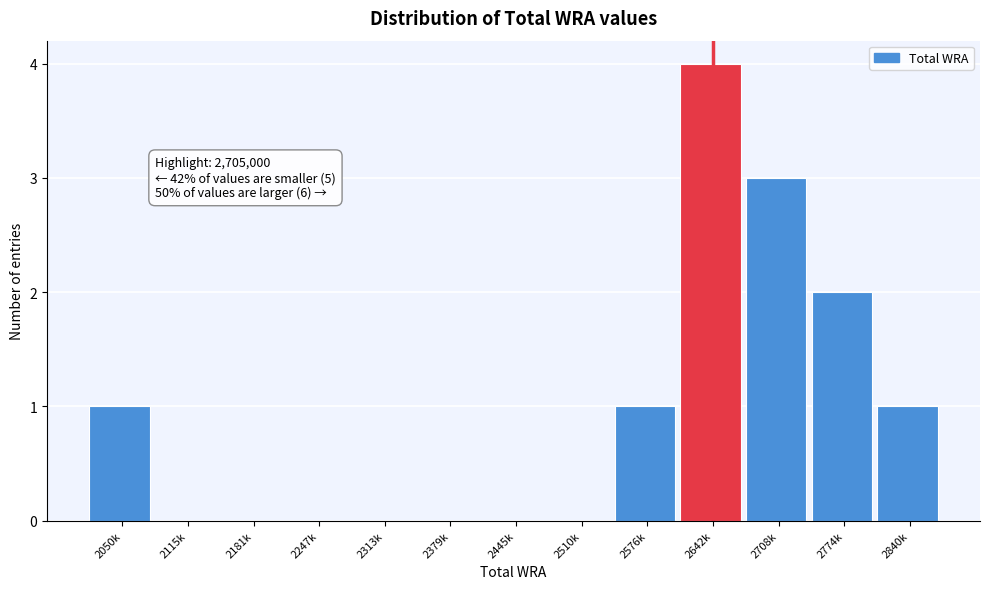

Reading left to right, list all the values displayed in this chart.

2050k=1	2115k=0	2181k=0	2247k=0	2313k=0	2379k=0	2445k=0	2510k=0	2576k=1	2642k=4	2708k=3	2774k=2	2840k=1